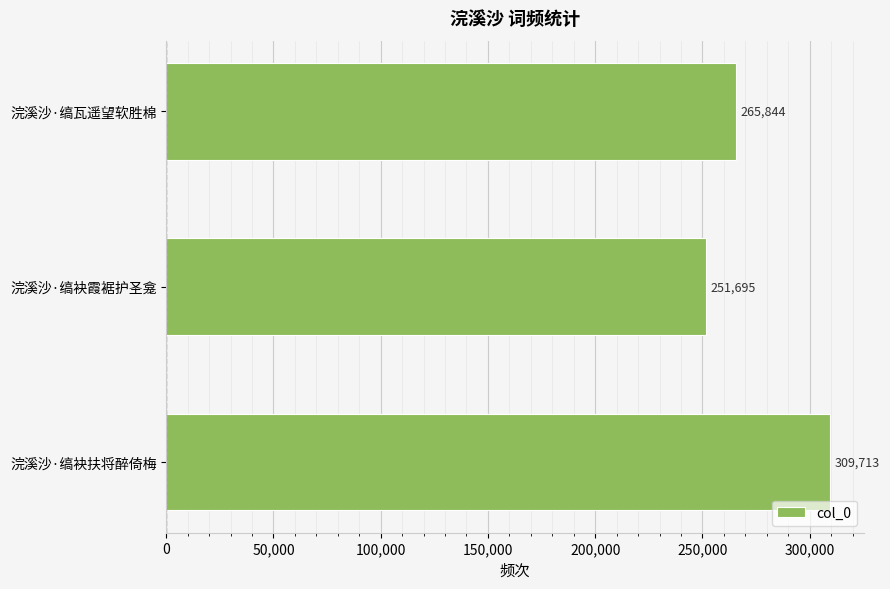

The value at 浣溪沙·缟袂扶将醉倚梅 is 465563. True or false?

False